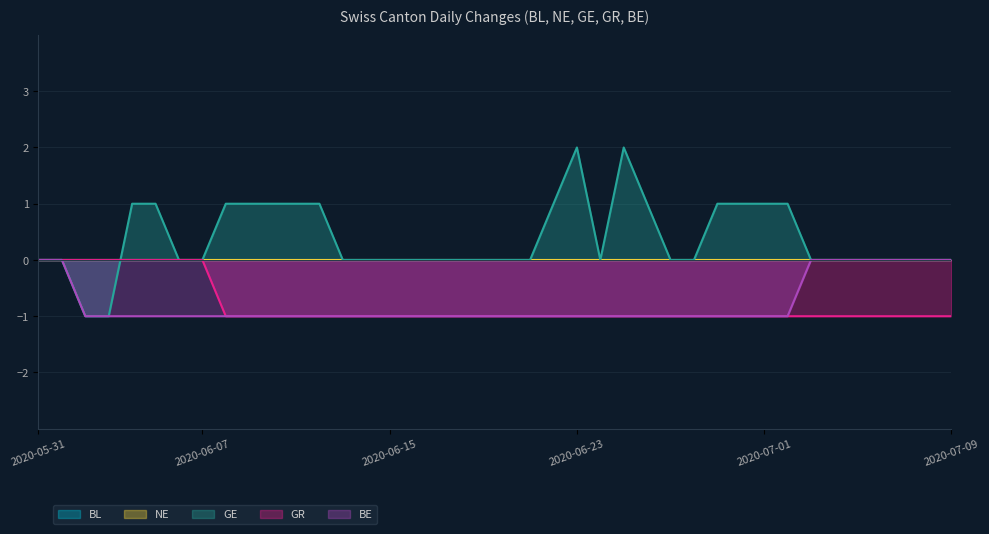

How many lines are shown in the chart?

5